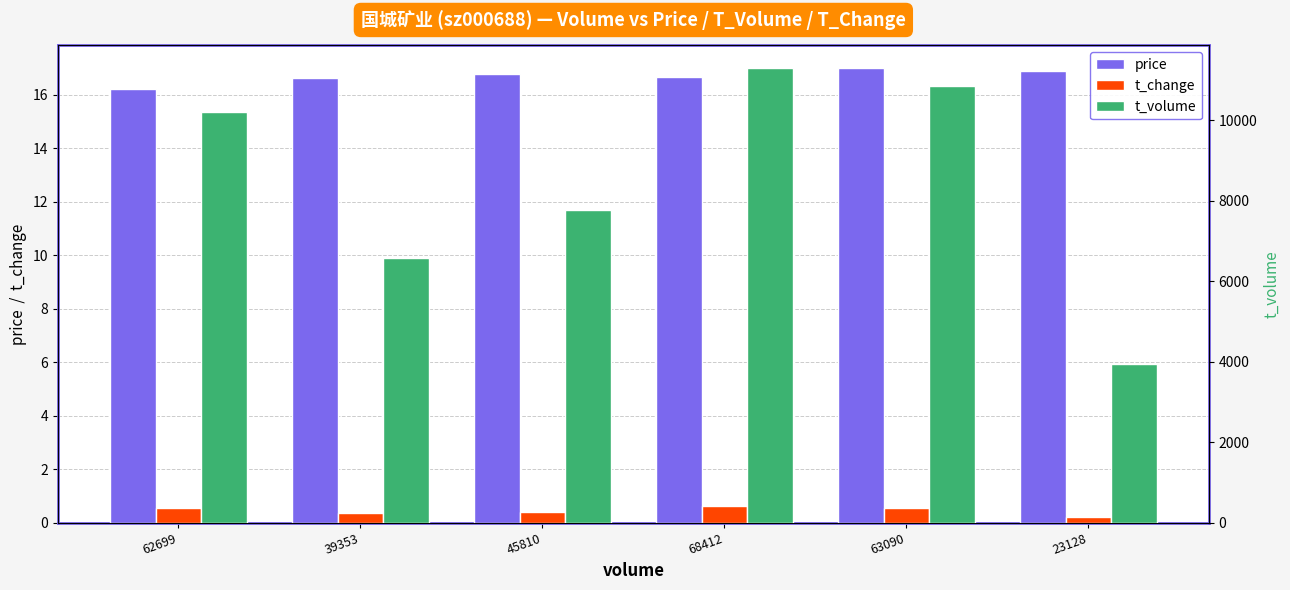

At how many categories does at least one series exceed 5340?

5